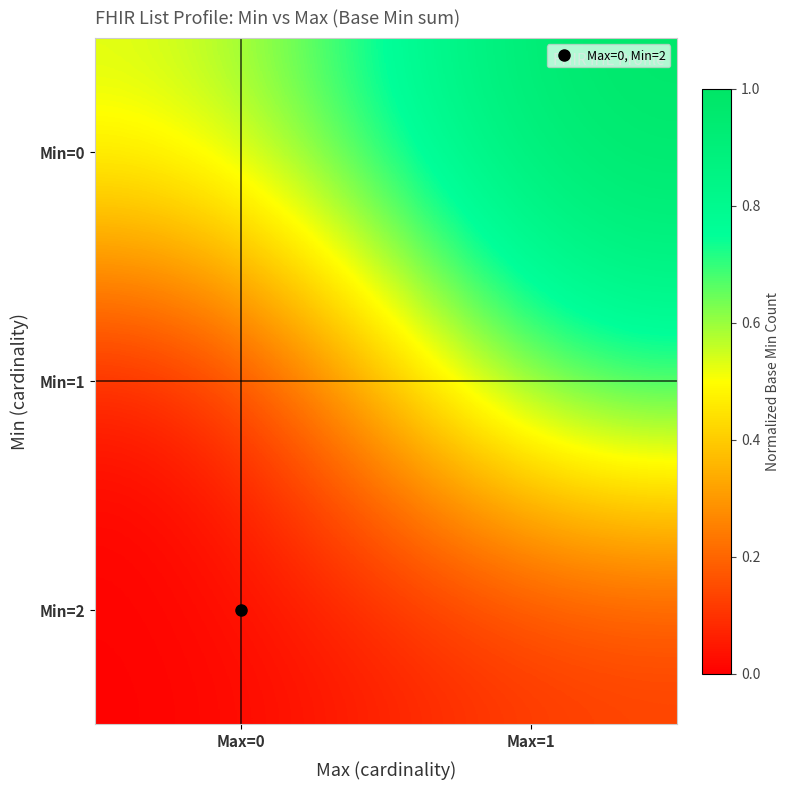

Reading left to right, extract all data points from this chart.

Min=0: Max=0=0.5	Max=1=1.0
Min=1: Max=0=0.0	Max=1=0.8
Min=2: Max=0=0.0	Max=1=0.1